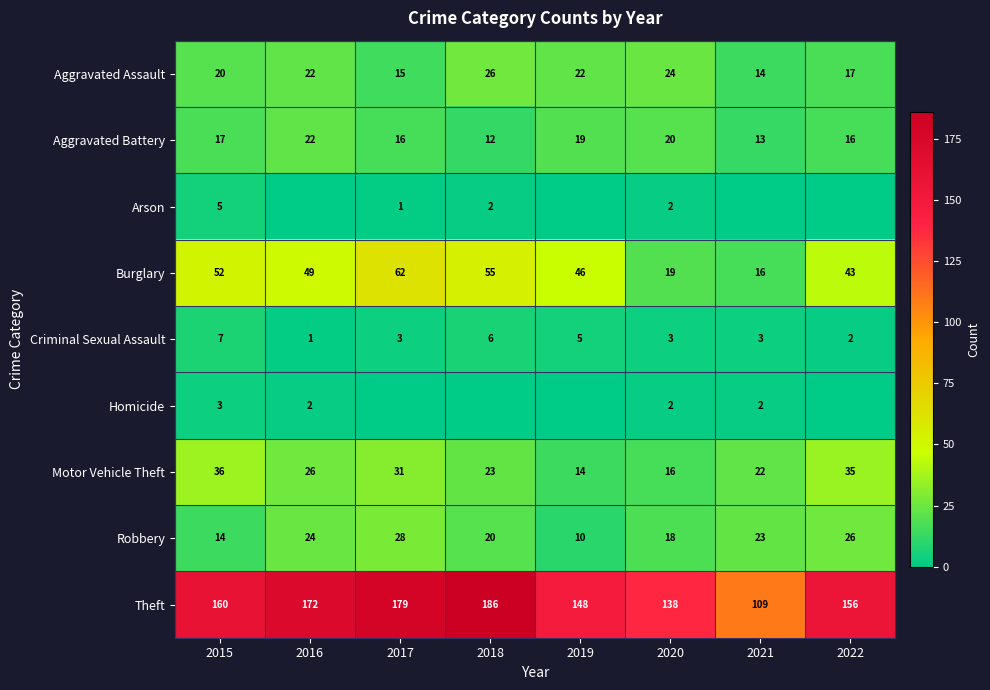

What is the difference between the Theft values at 2018 and 2021?

77